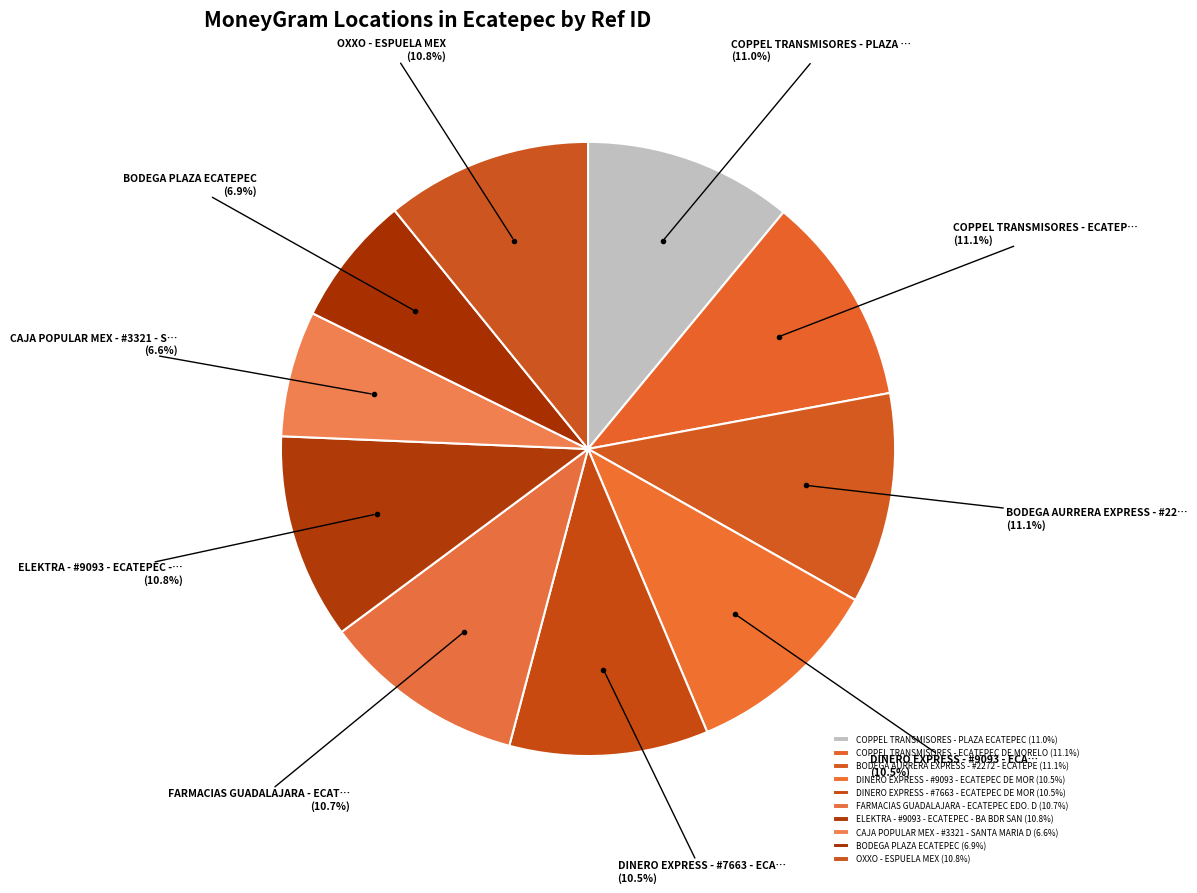

To the nearest percent, what portion does FARMACIAS GUADALAJARA - ECATEPEC EDO. D represent?

11%